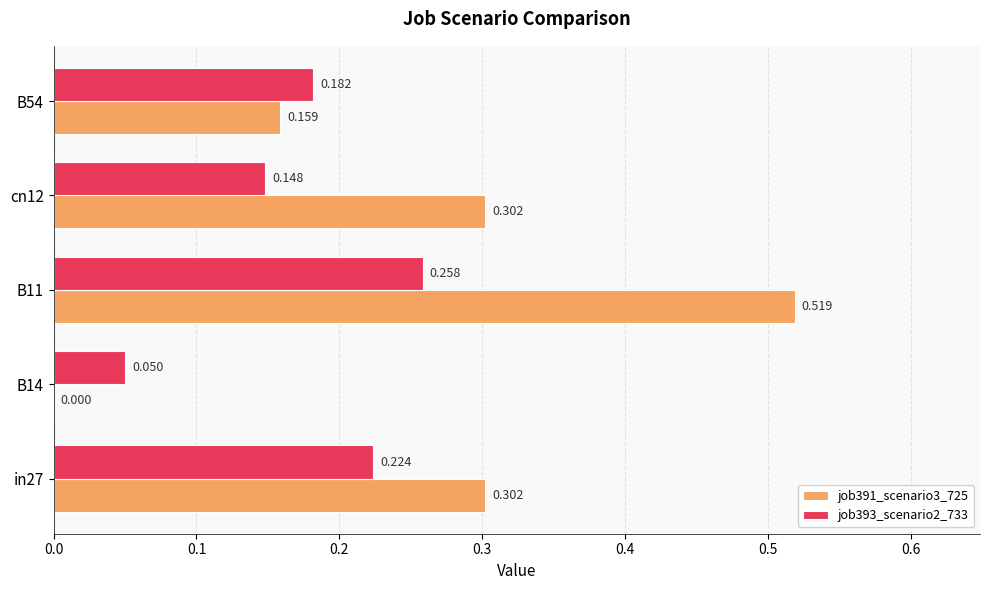

How many data points in job391_scenario3_725 are above 0?

4